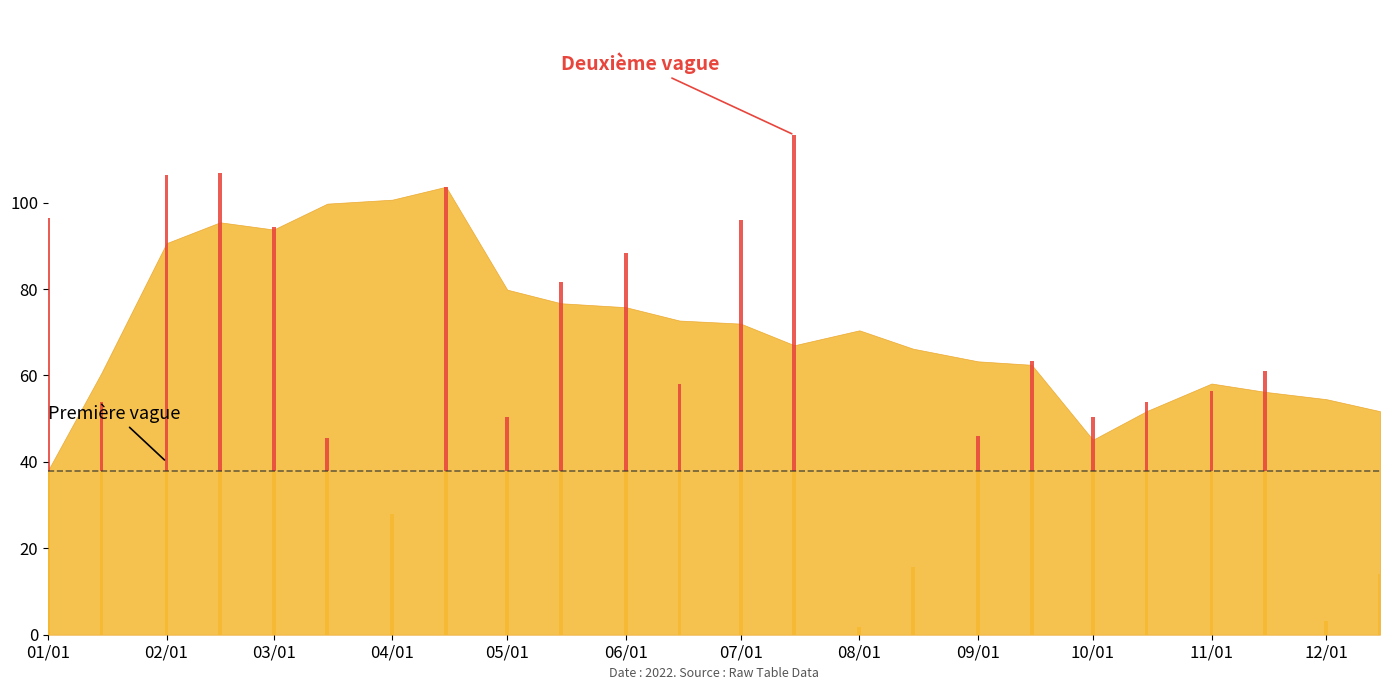

Read the col_3_base value at 10/01.

38.0